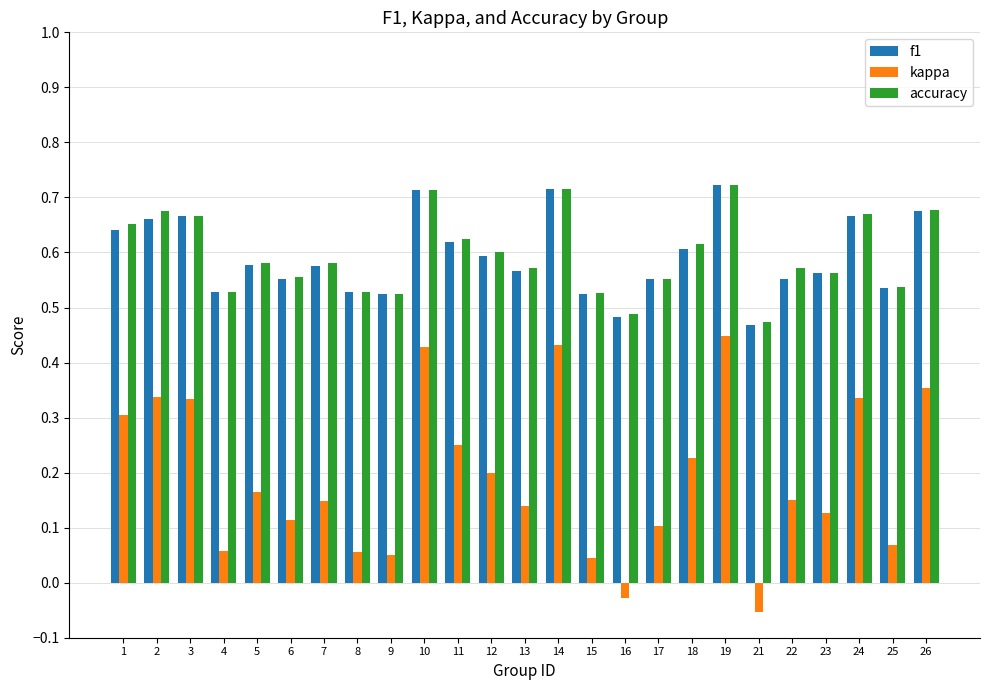

At which category does the chart reach its minimum across all series?

21